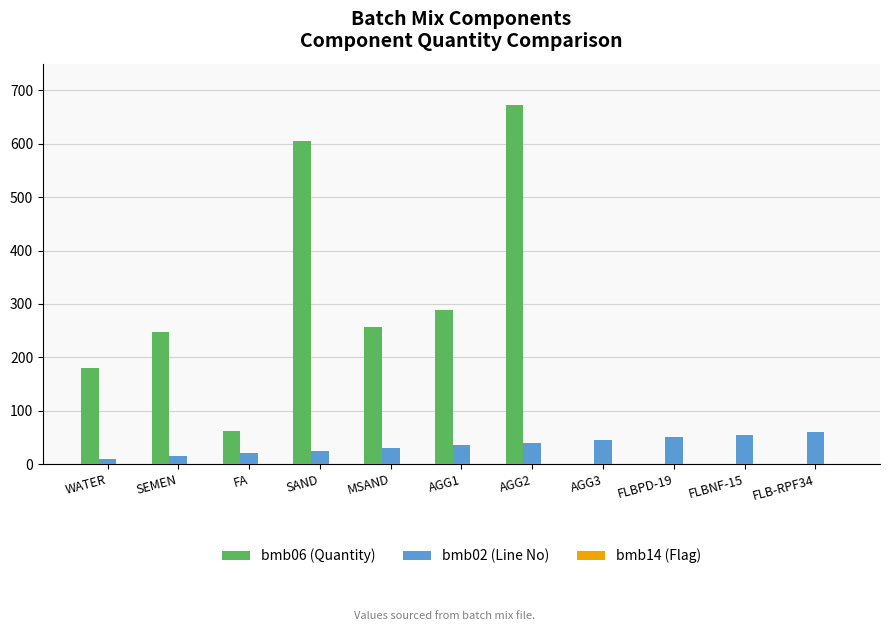

What is the spread (max minus min) of values at SEMEN?

248.0